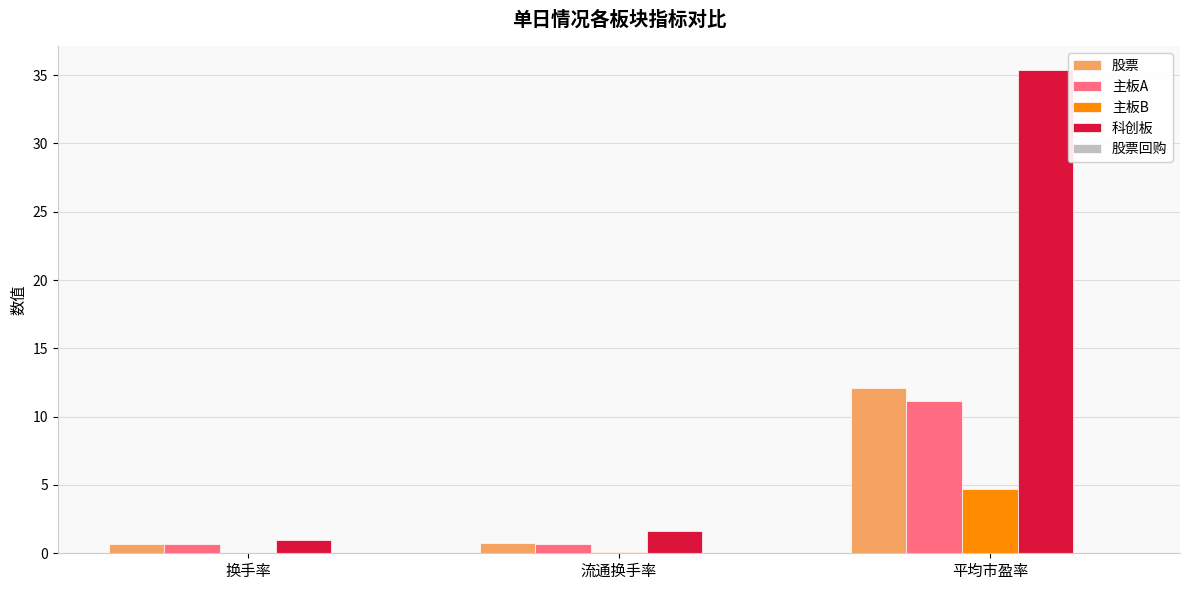

What is the sum of all 主板A values?

12.5